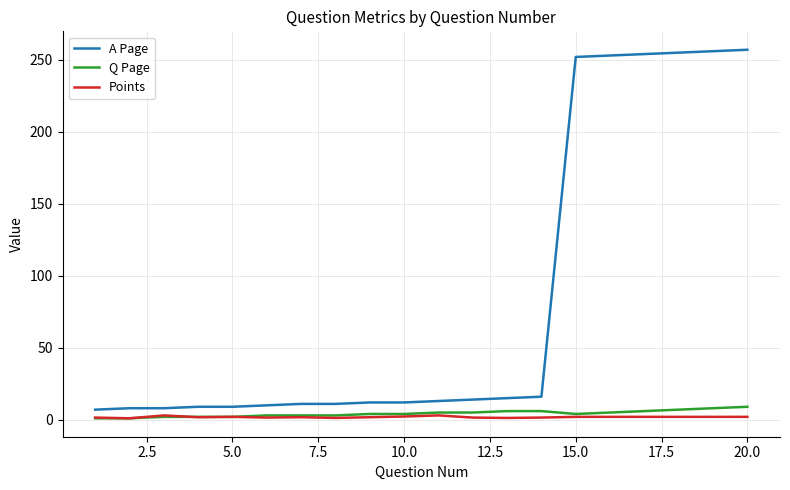

Count the number of categories in the chart.

20